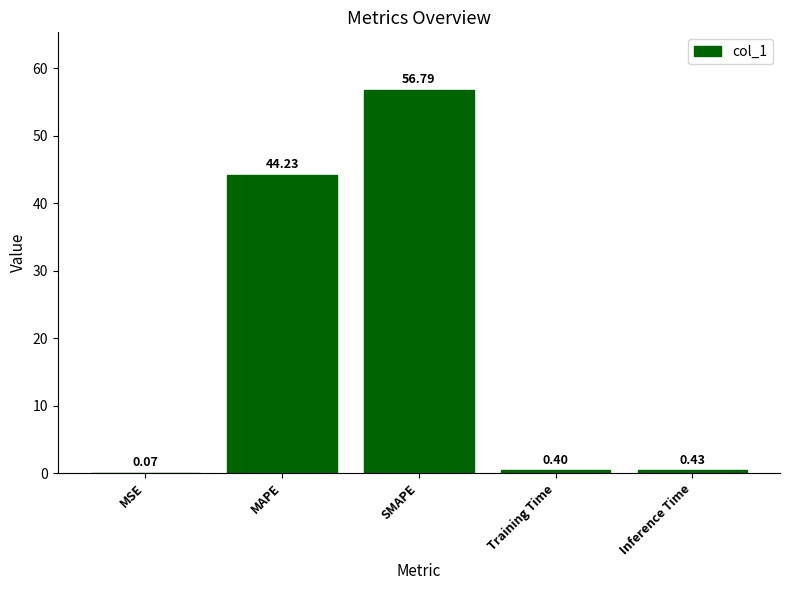

Read the value at SMAPE.

56.8